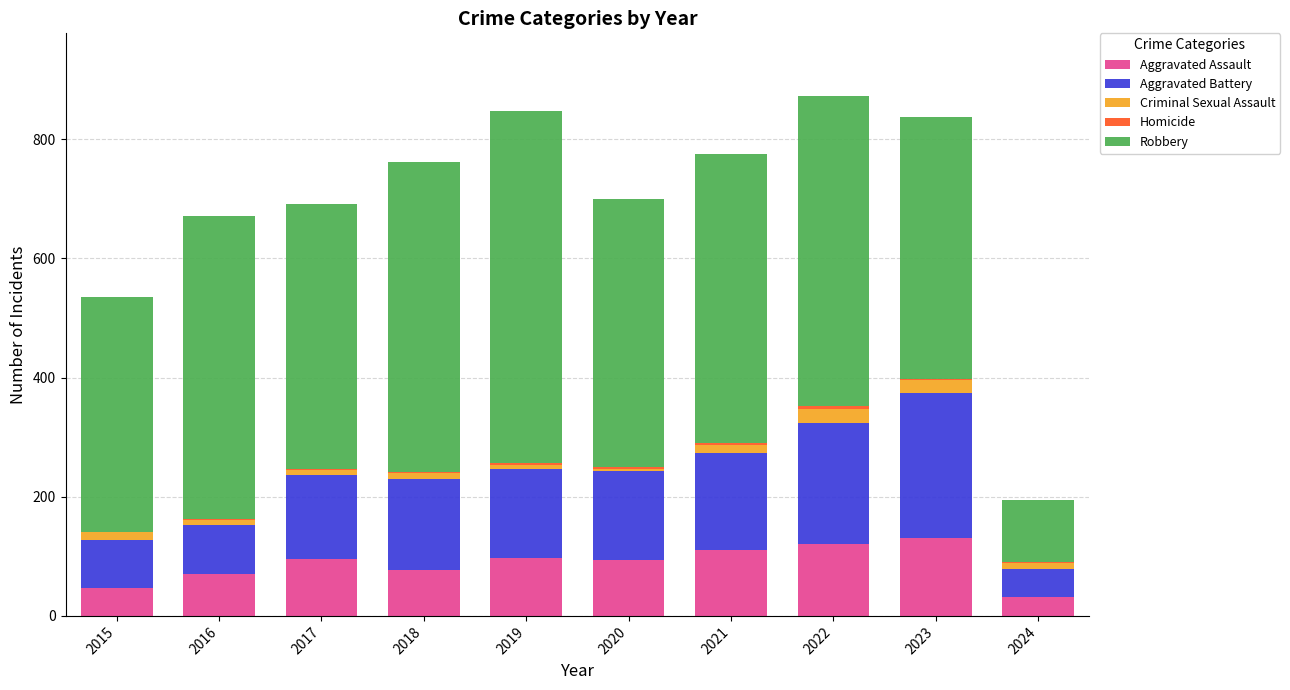

How many categories are shown in the chart?

10